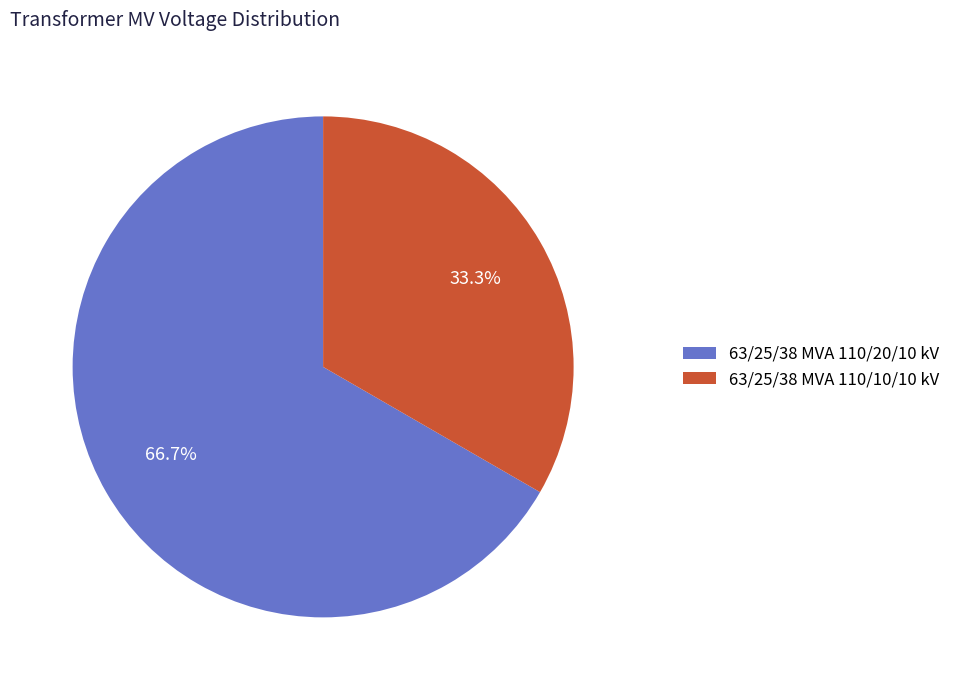

Which slice is the smallest?

63/25/38 MVA 110/10/10 kV